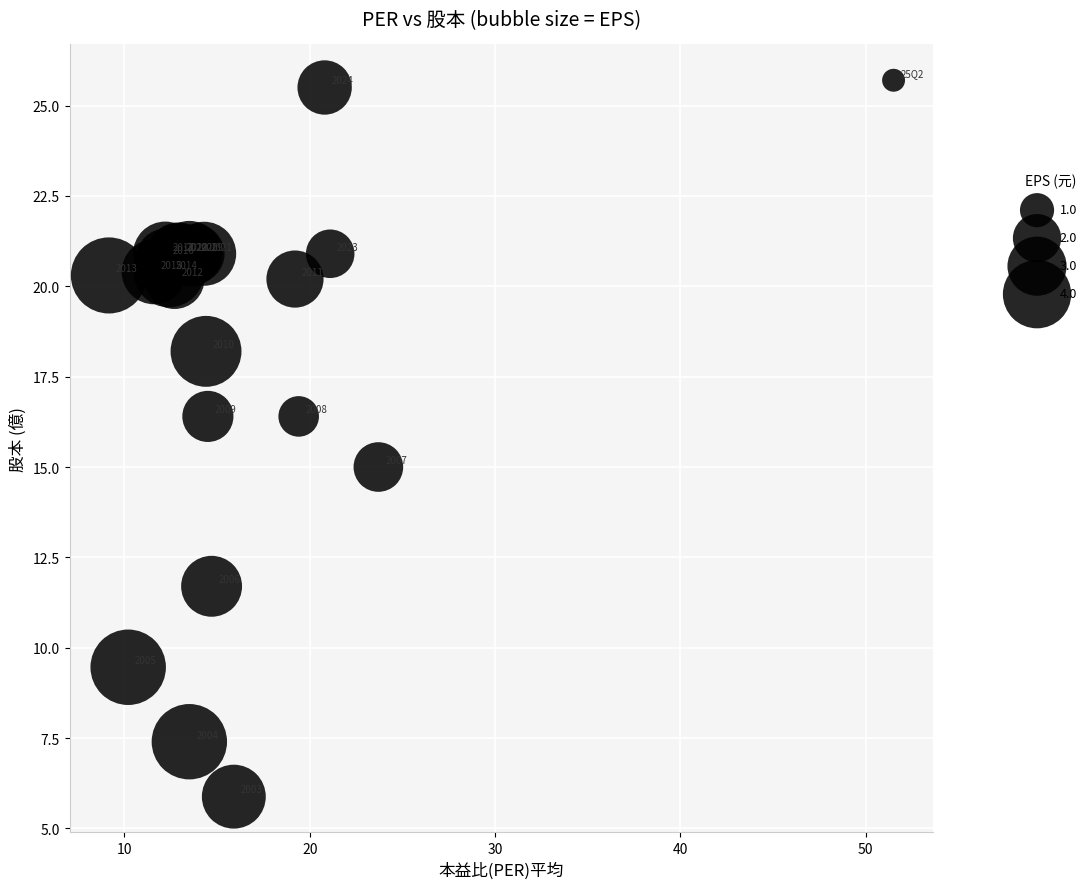

What Y value in the scatter plot is closest to 15?

15.0